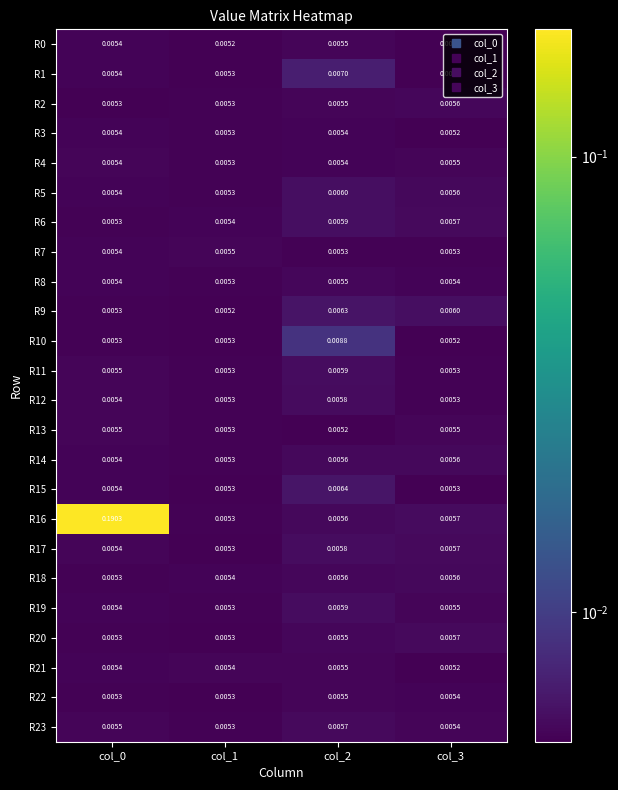

Is the value of R0 at col_0 greater than the value of R7 at col_1?

No